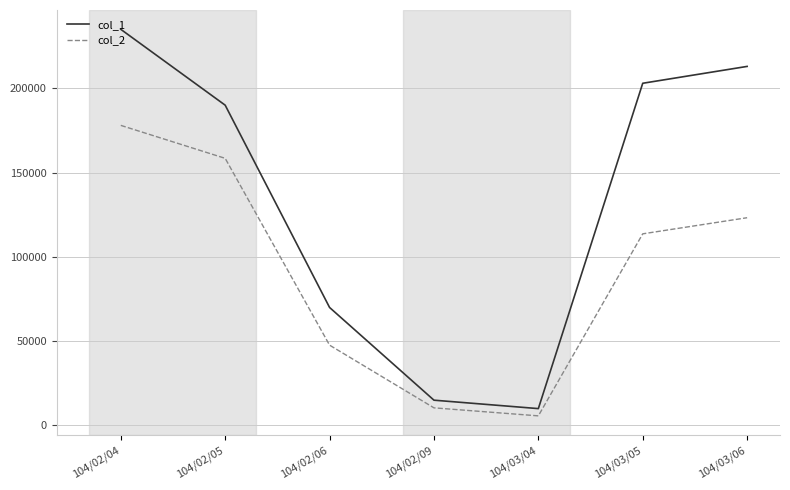

Is this an area chart (filled region under the line)?

No